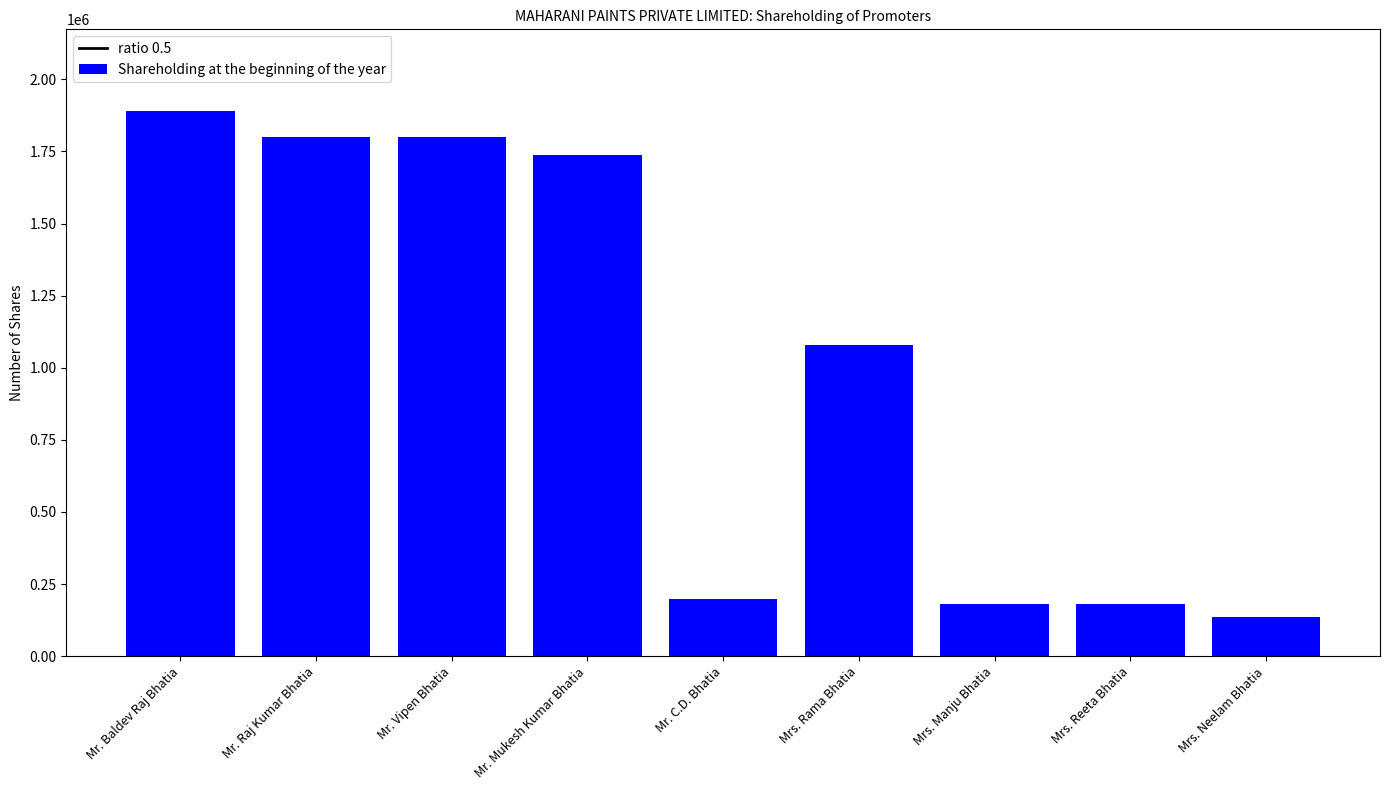

Is it true that the value at Mr. Baldev Raj Bhatia is 1890000?

True